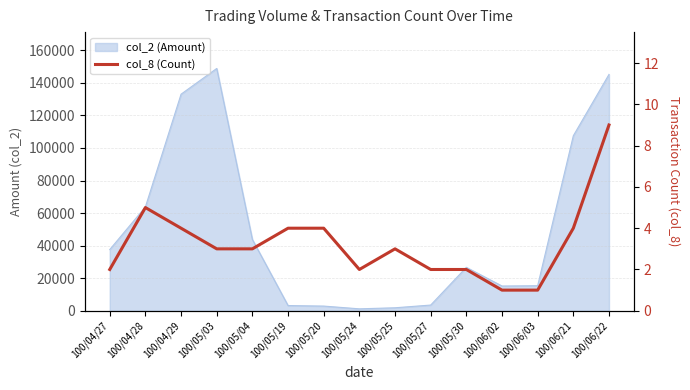

Reading left to right, transcribe all the data shown in this chart.

2	5	4	3	3	4	4	2	3	2	2	1	1	4	9